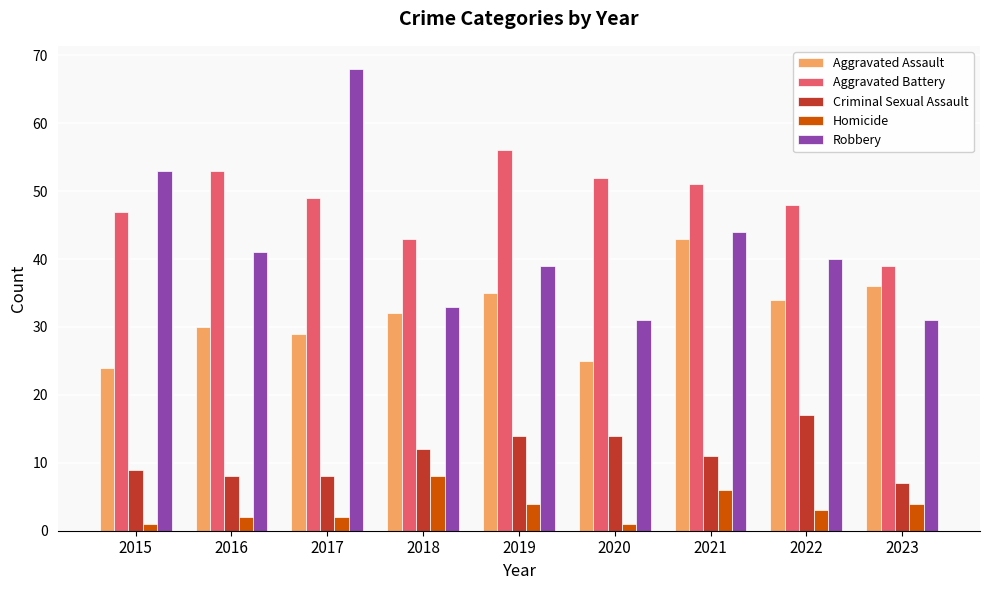

Which series has the largest total across all categories?

Aggravated Battery